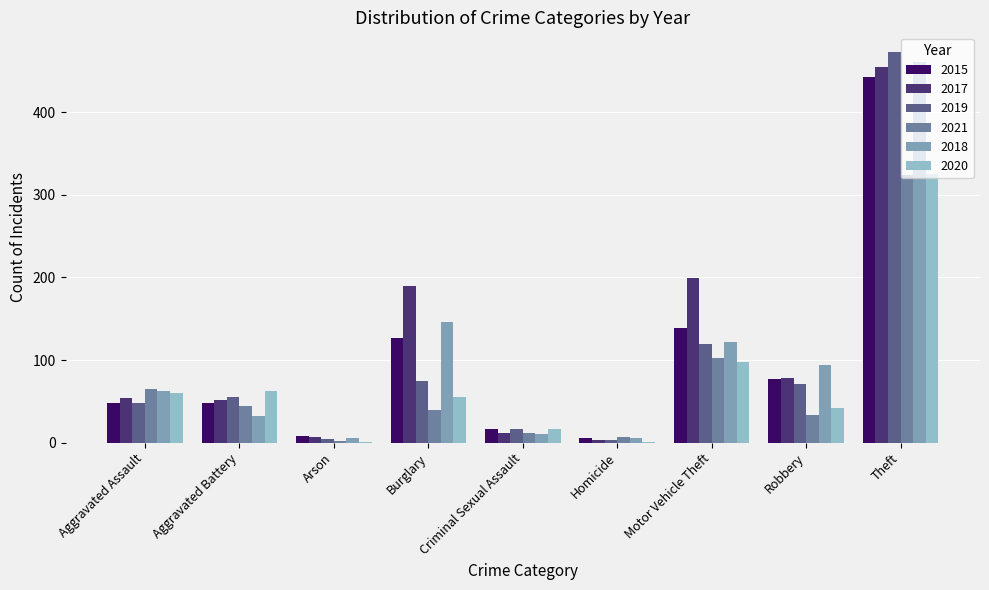

How many data points does each series have?

9